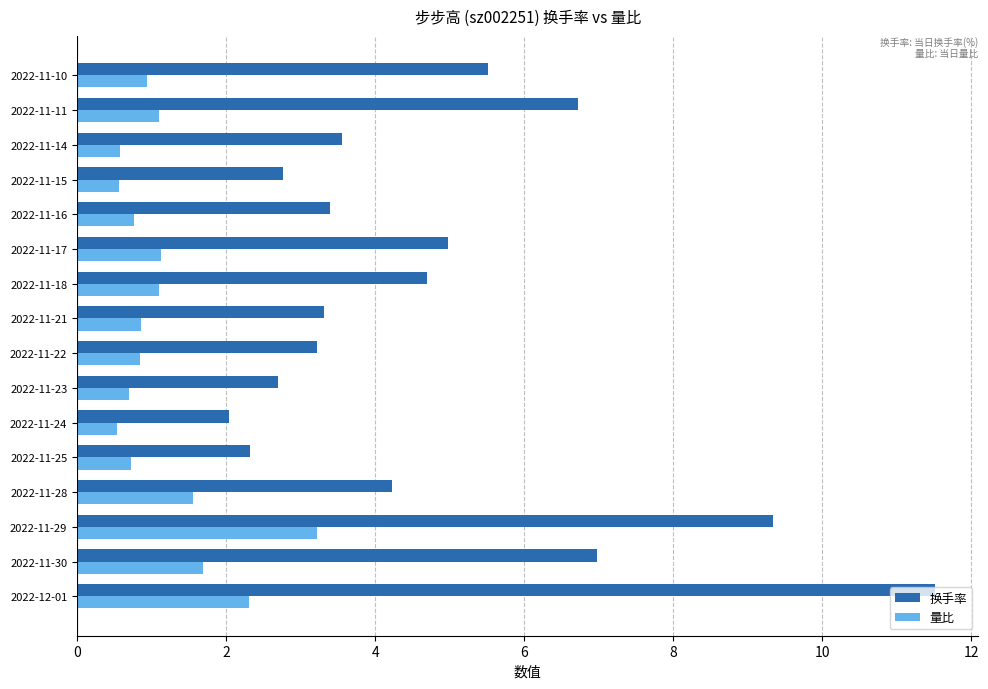

Which series changed the most between 2022-11-30 and 2022-11-16?

换手率